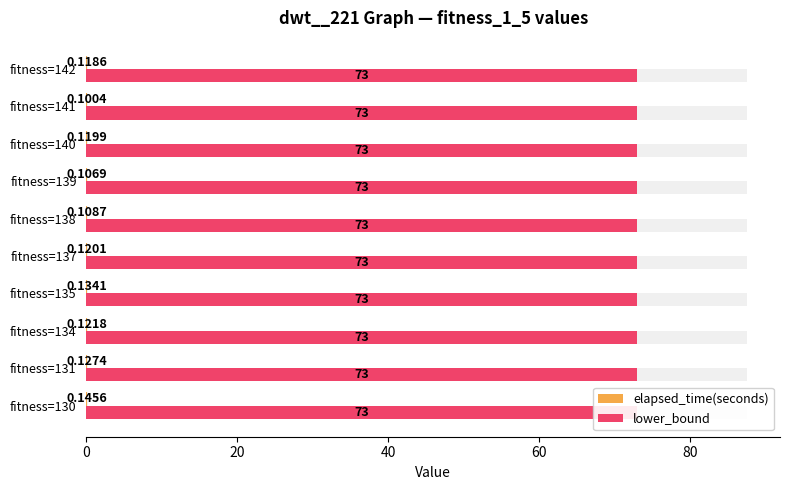

What is the average value of the elapsed_time(seconds) series?

0.1